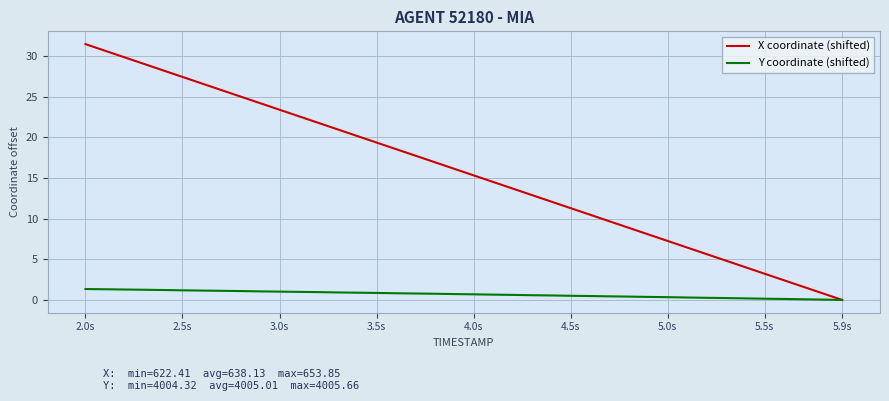

Rank the series by their average value, from lowest to highest.

Y coordinate (shifted), X coordinate (shifted)